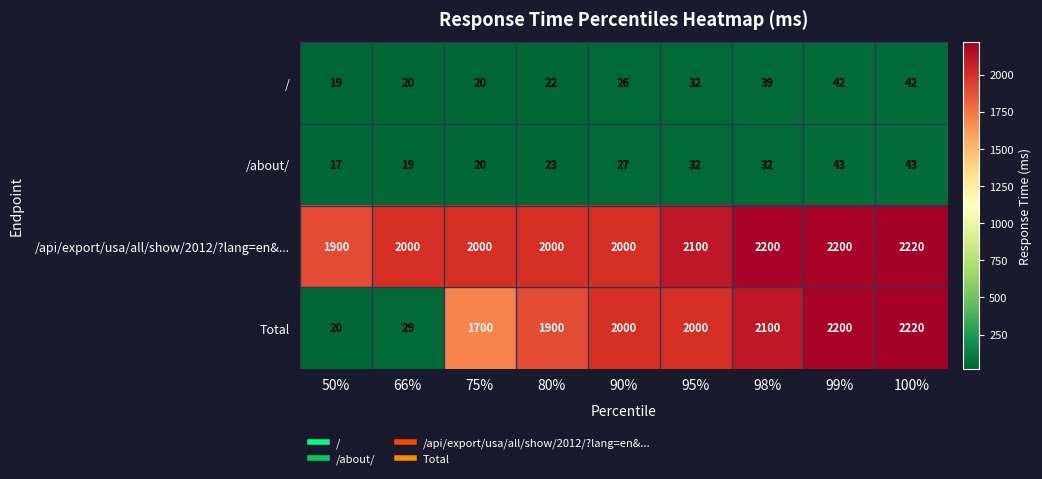

At 80%, list the series in order from largest to smallest.

/api/export/usa/all/show/2012/?lang=en&..., Total, /about/, /